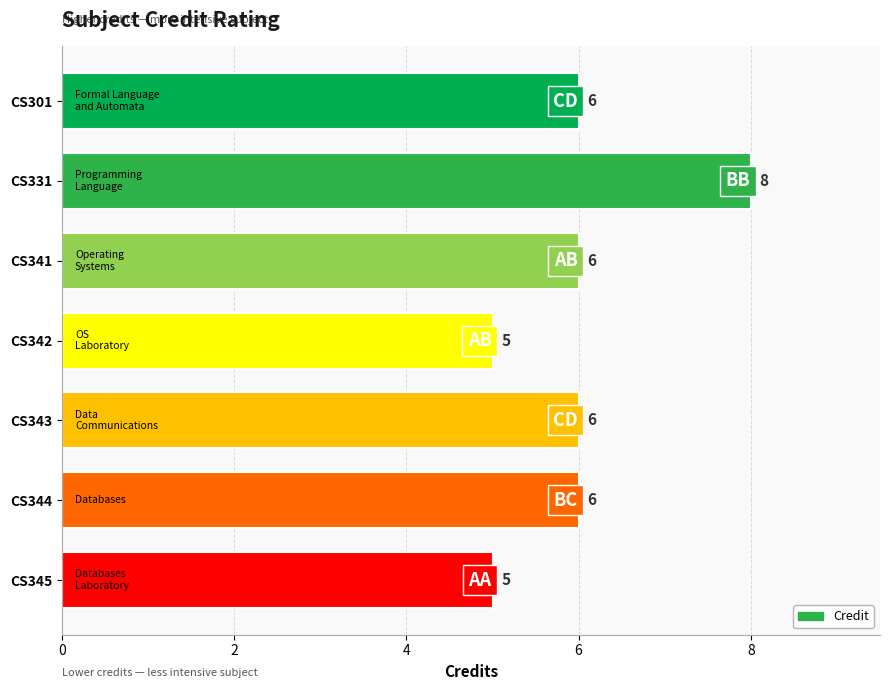

Count the number of data series in this chart.

1